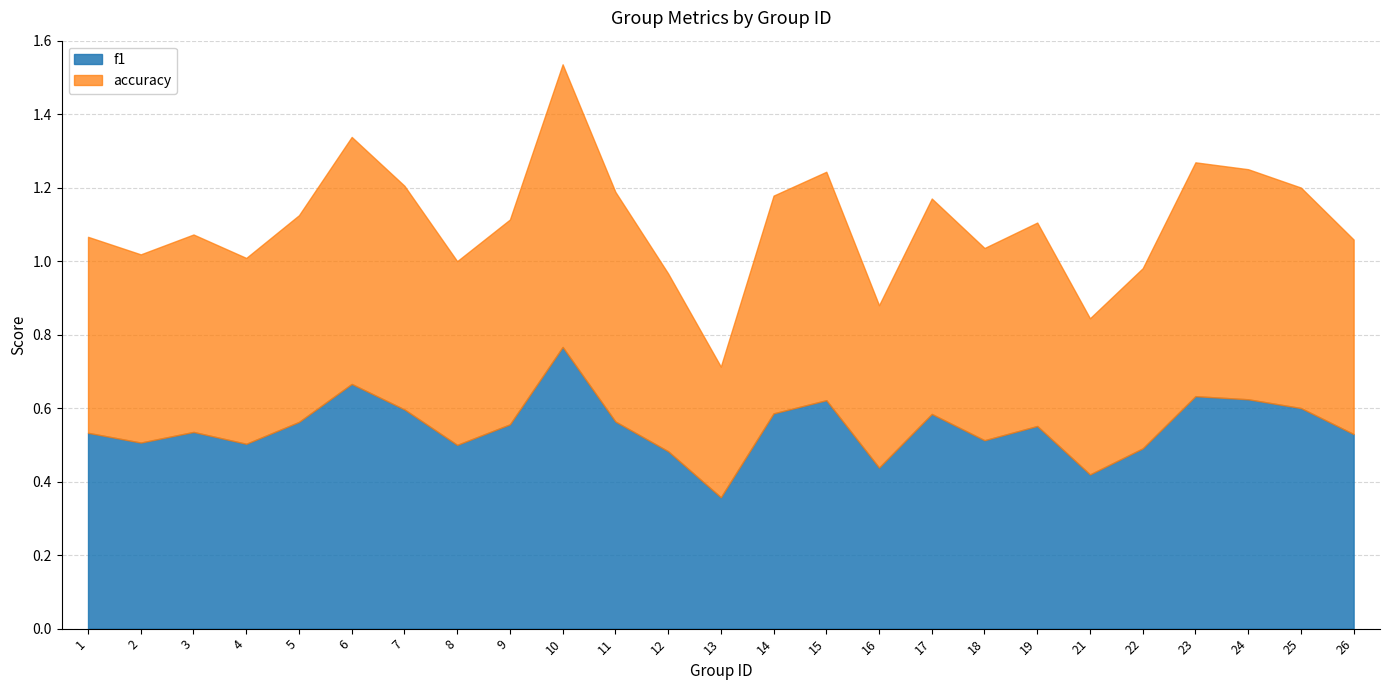

What is the total value across all series at 4?

1.0